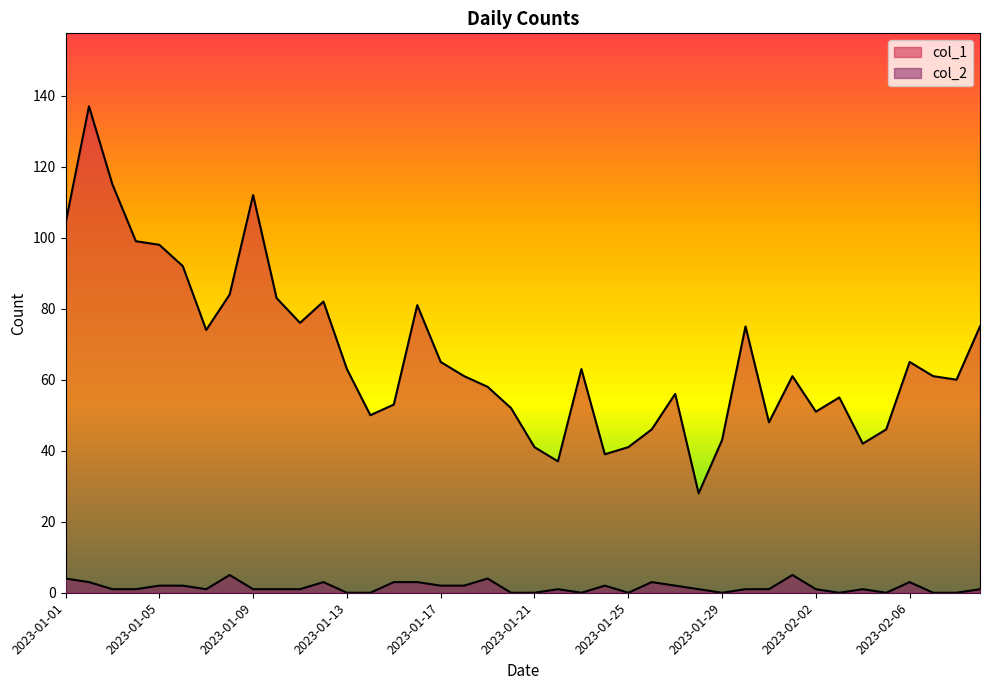

What is the difference between the maximum and minimum values in the col_2 series?

5